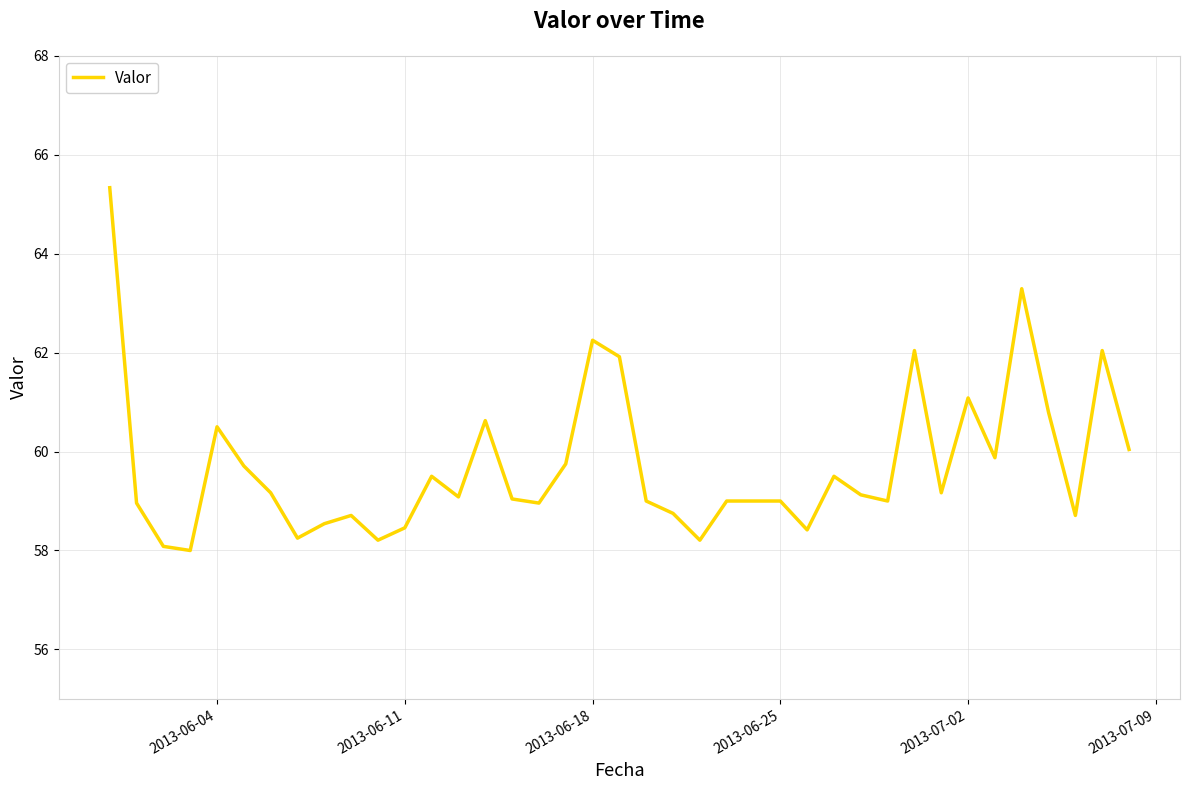

What is the maximum value shown in the chart?

65.3